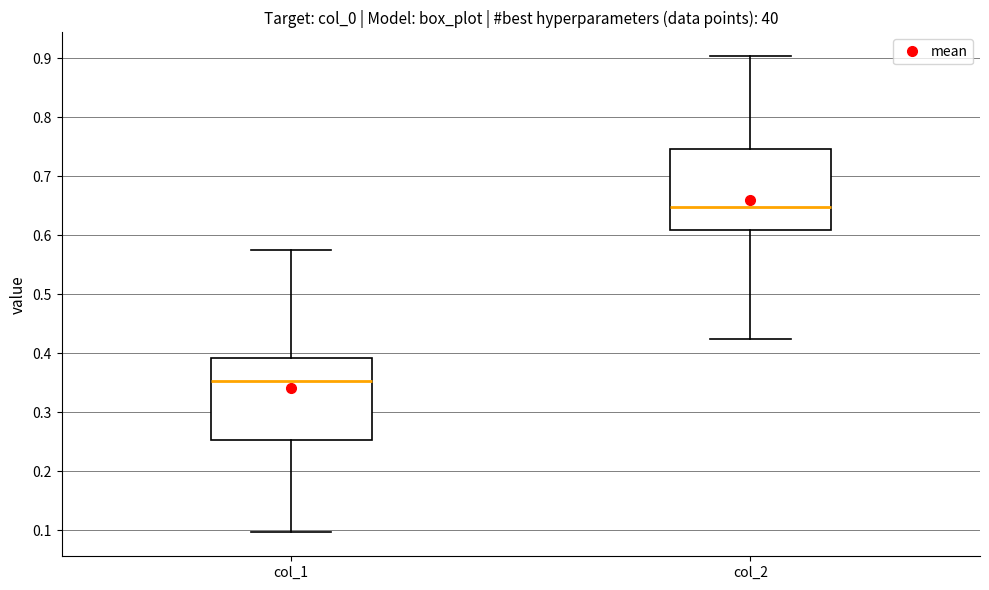

Where does the upper whisker of the box for col_2 end on the y-axis? The values are not printed on the chart, so give them approximately, as read against the axis.

0.90